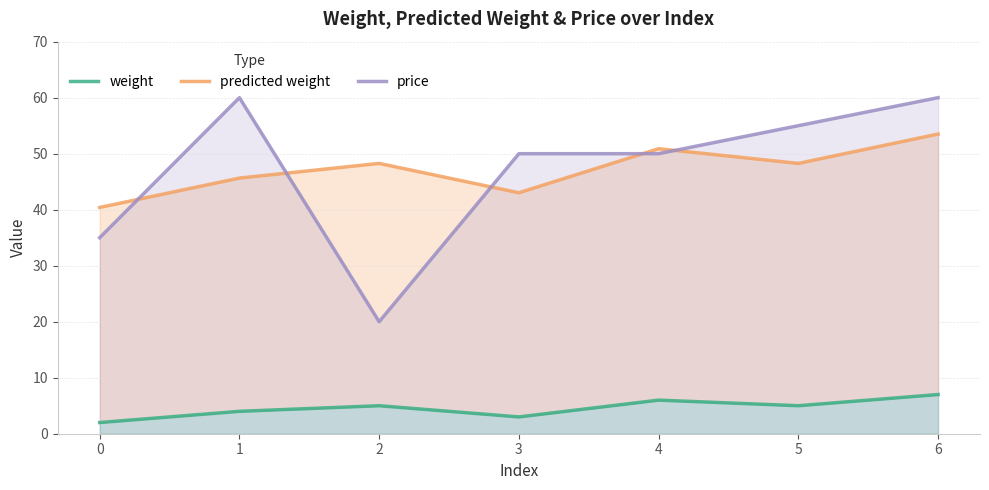

At which label does predicted weight first exceed 48?

2